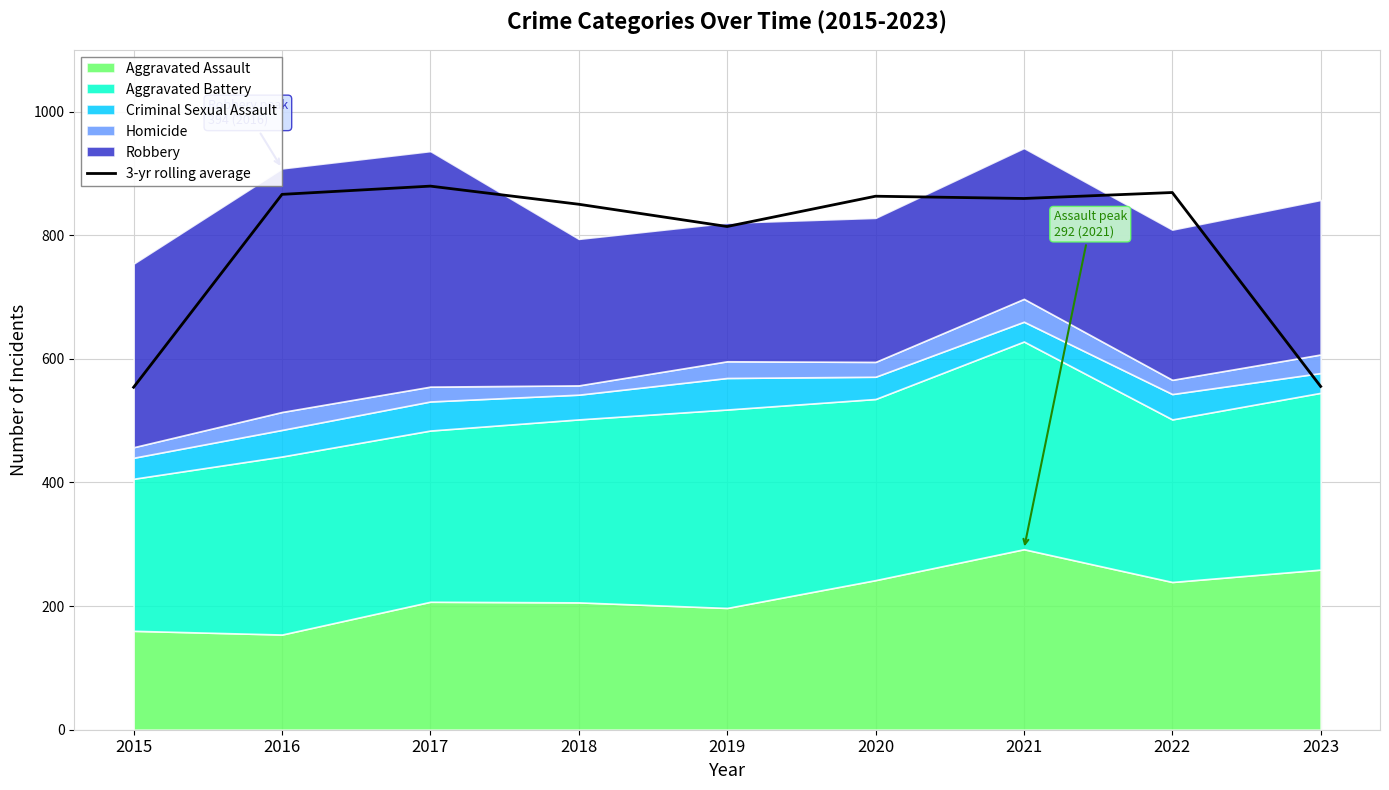

At which label is the value closest to 716?

2019